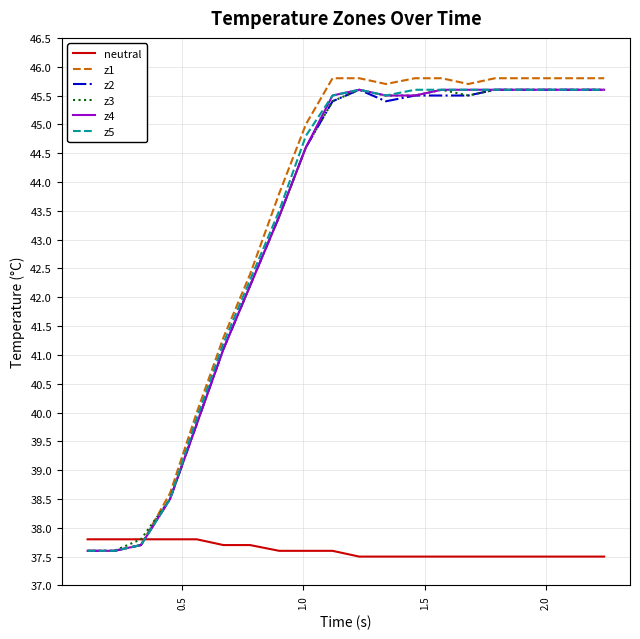

After their last crossing, which series has the higher values: neutral or z4?

z4